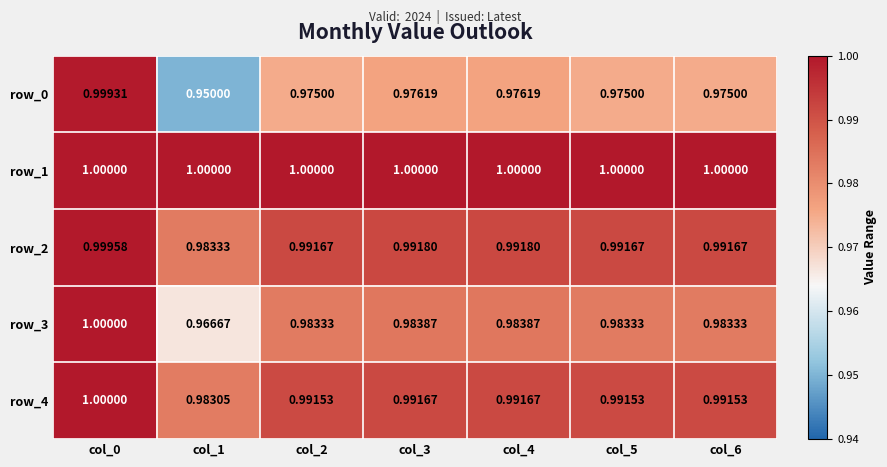

At which category is the sum across all series the highest?

col_0